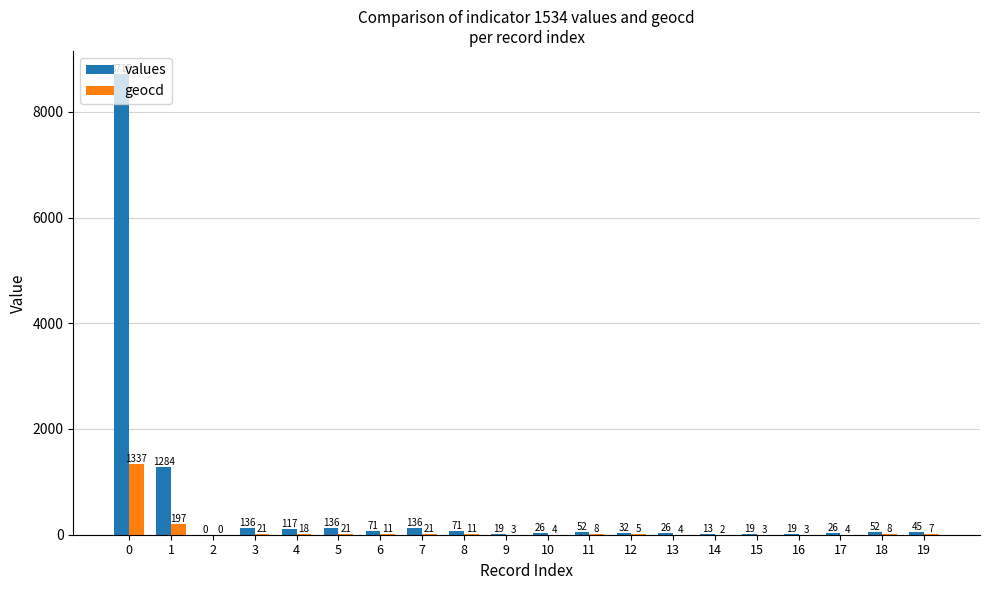

Is it true that geocd equals 18 at 4?

True